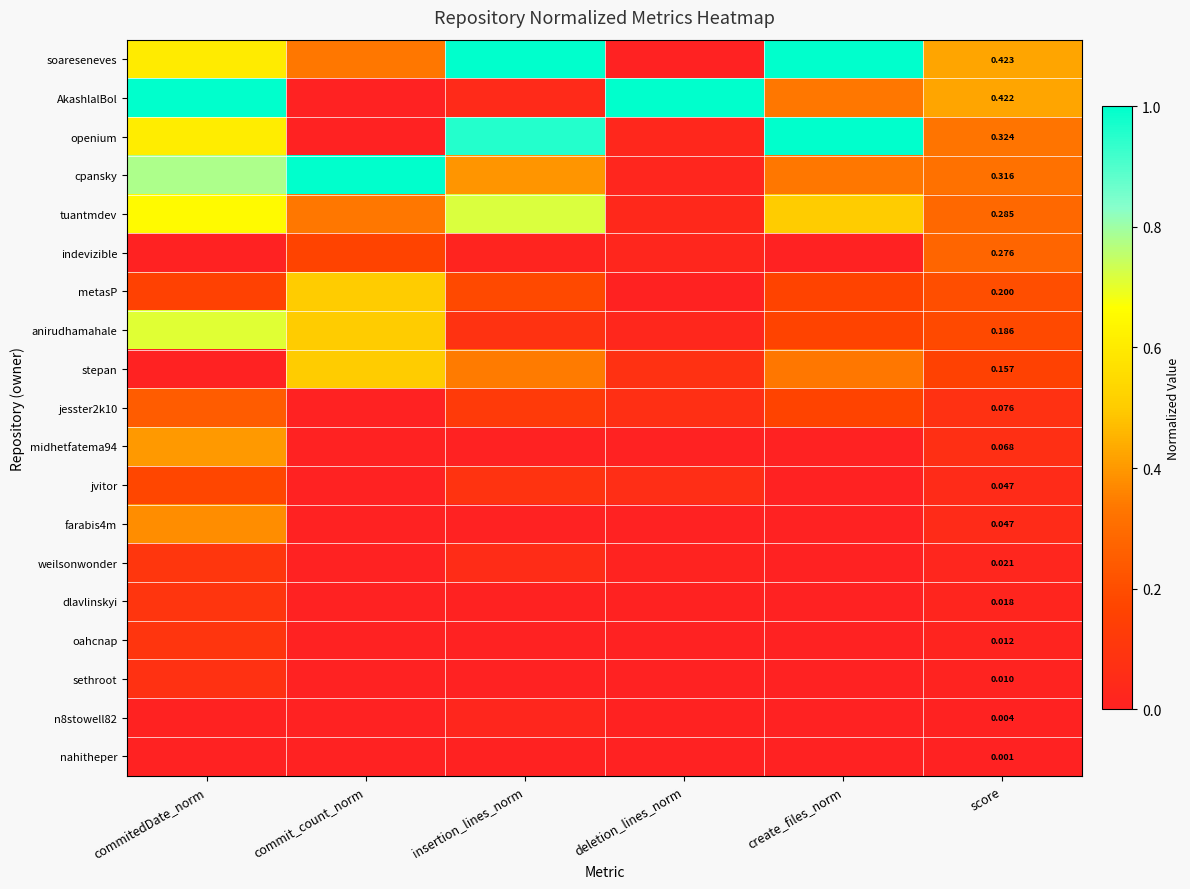

What is the average value of the stepan series?

0.2